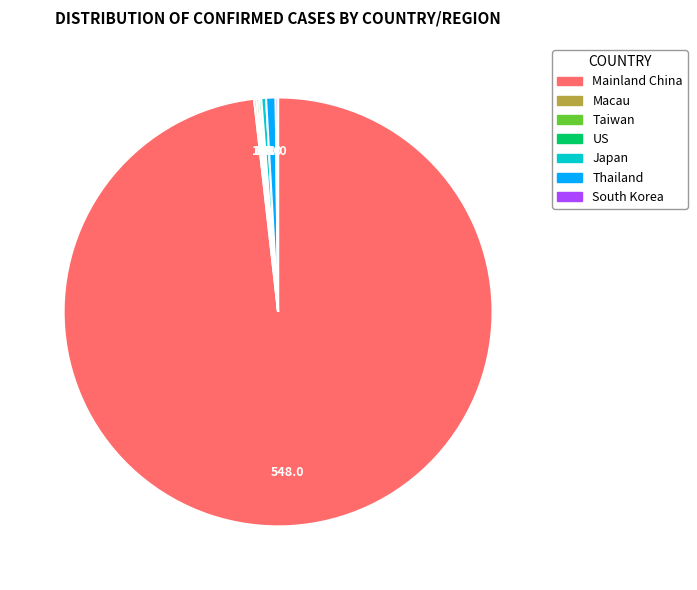

Do Thailand and Japan together represent more than half of the pie?

No